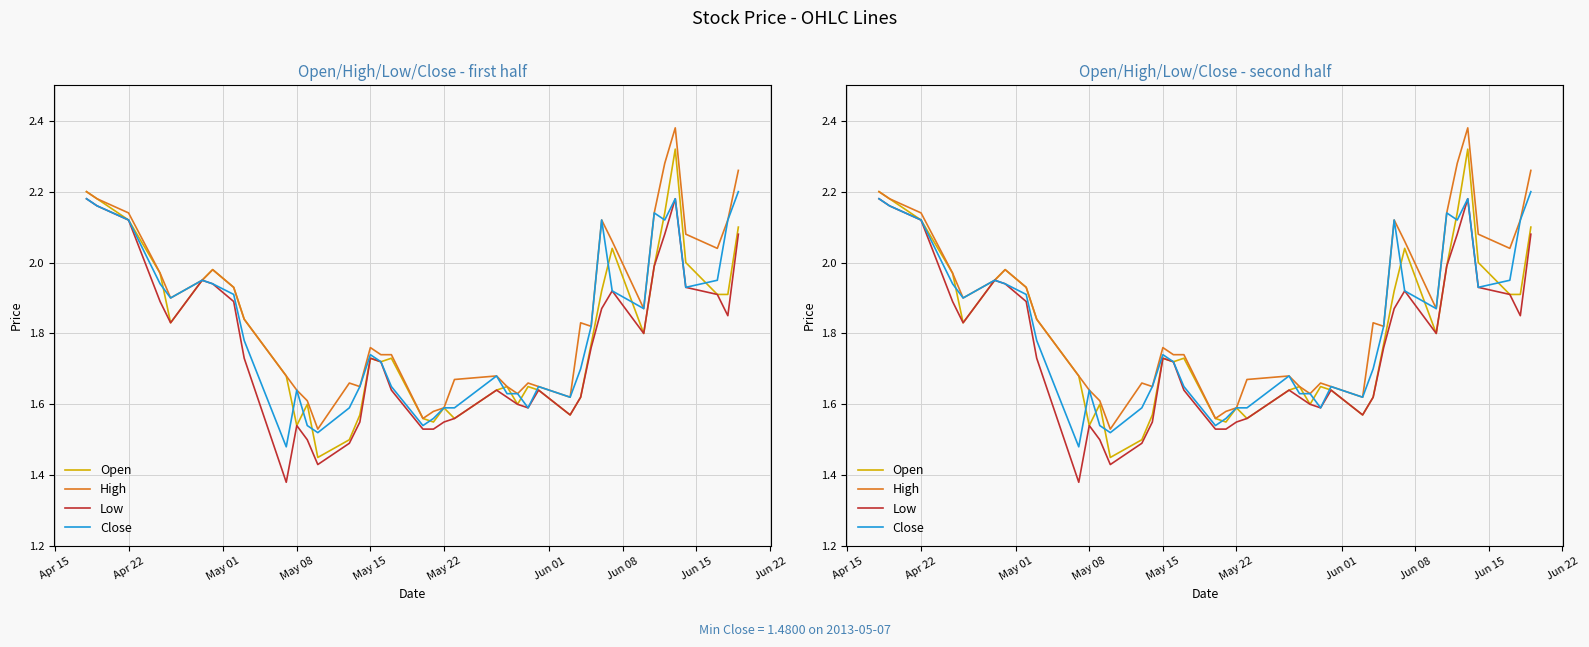

True or false: Low and High cross at least once.

False